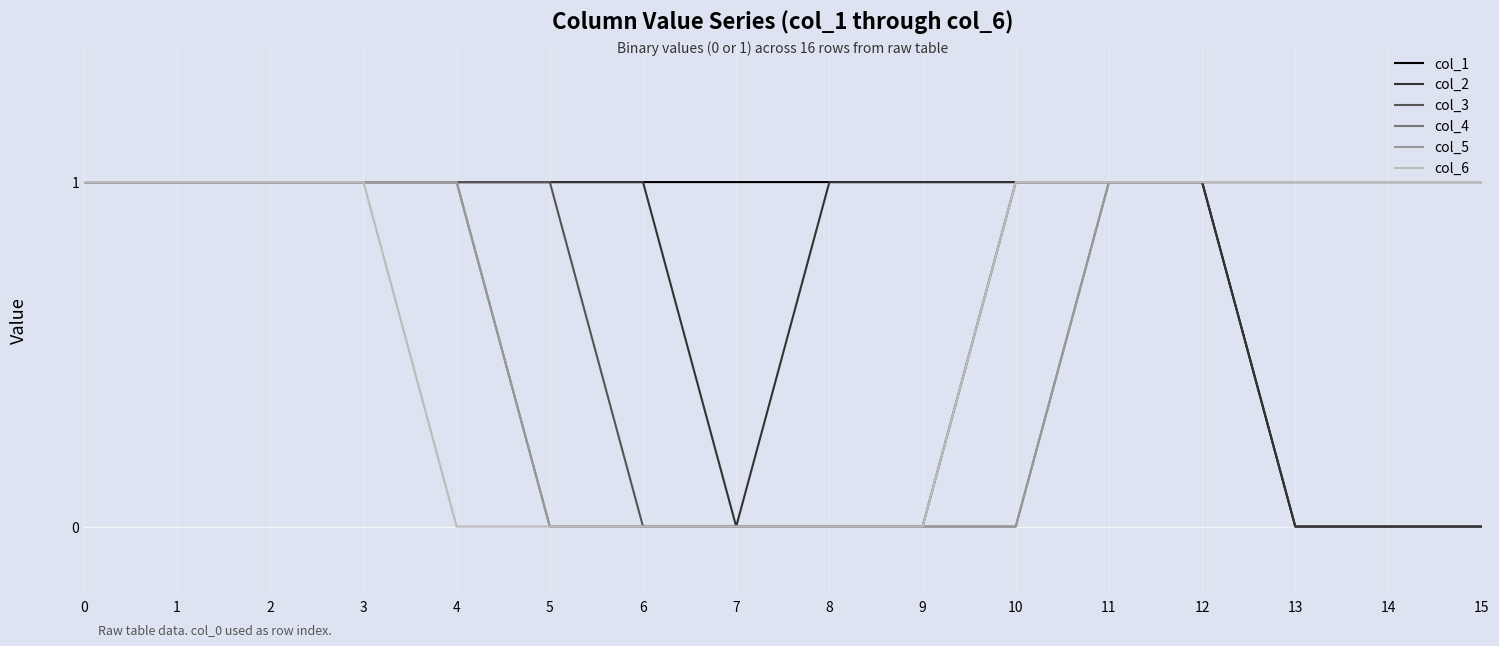

What is the difference between the maximum and minimum values in the col_4 series?

1